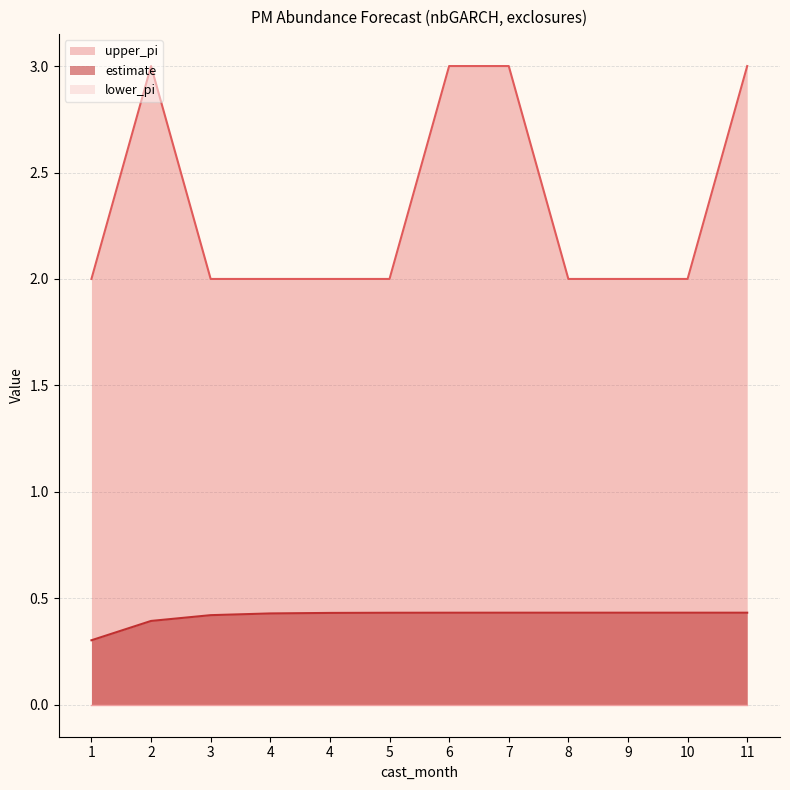

How many data points does each series have?

12